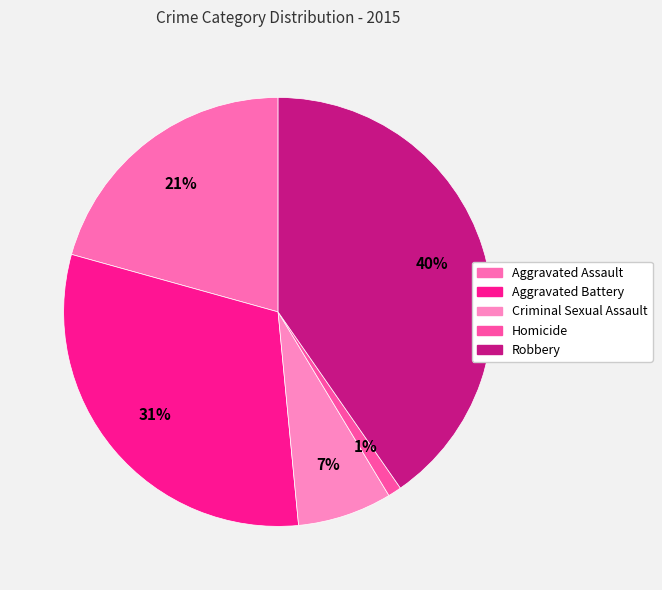

Count the number of slices in the pie.

5